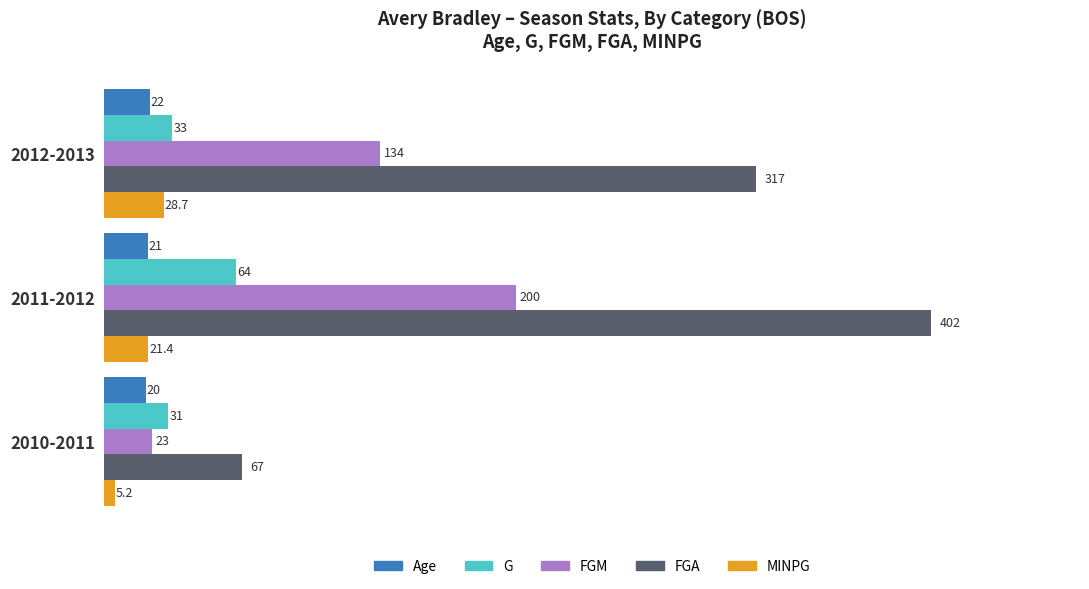

What is the highest value of the MINPG series?

28.7